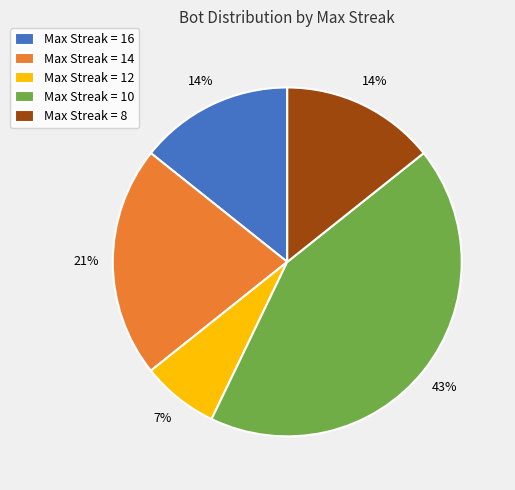

To the nearest percent, what portion does Max Streak = 14 represent?

21%